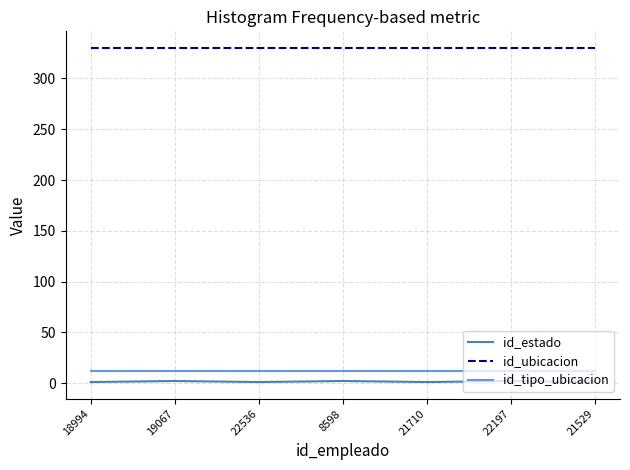

Does the chart have visible grid lines?

Yes